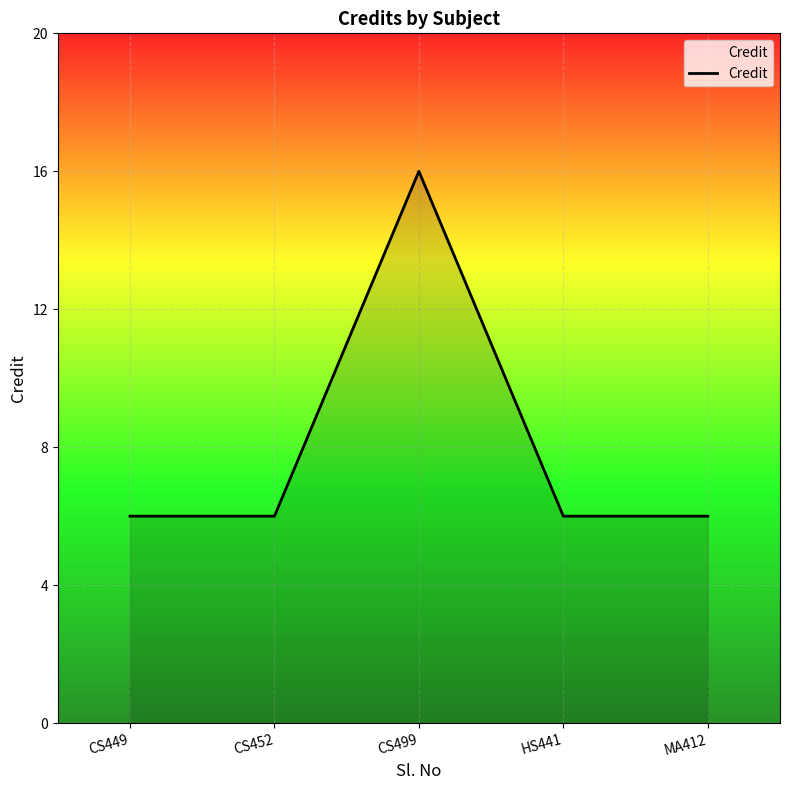

Which category has the highest value across all series?

CS499